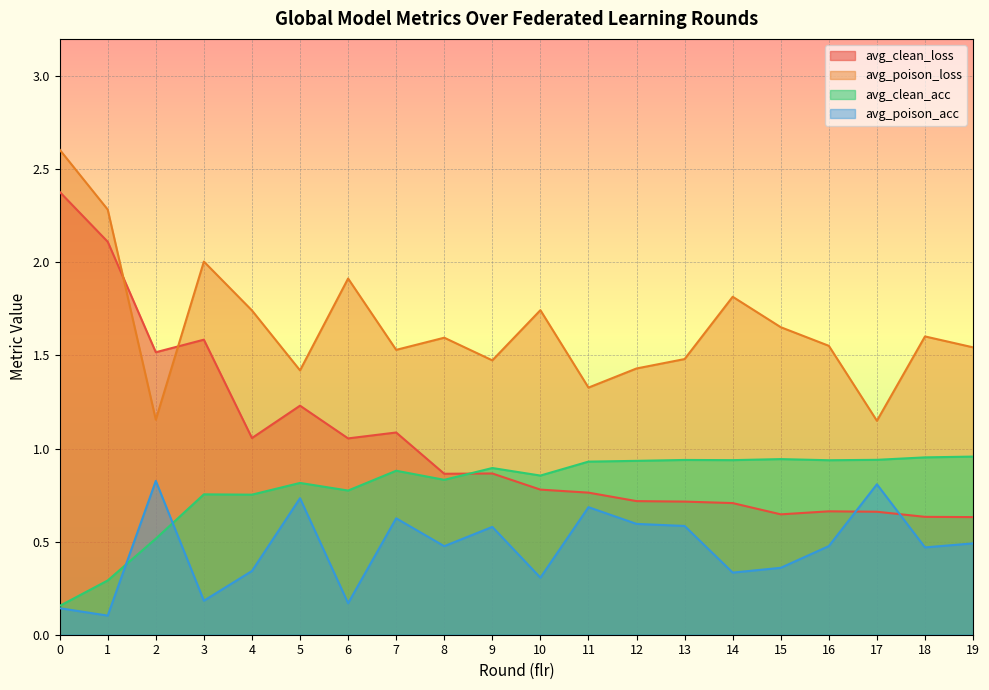

What is the sum of the avg_clean_acc values at 16 and 6?

1.7